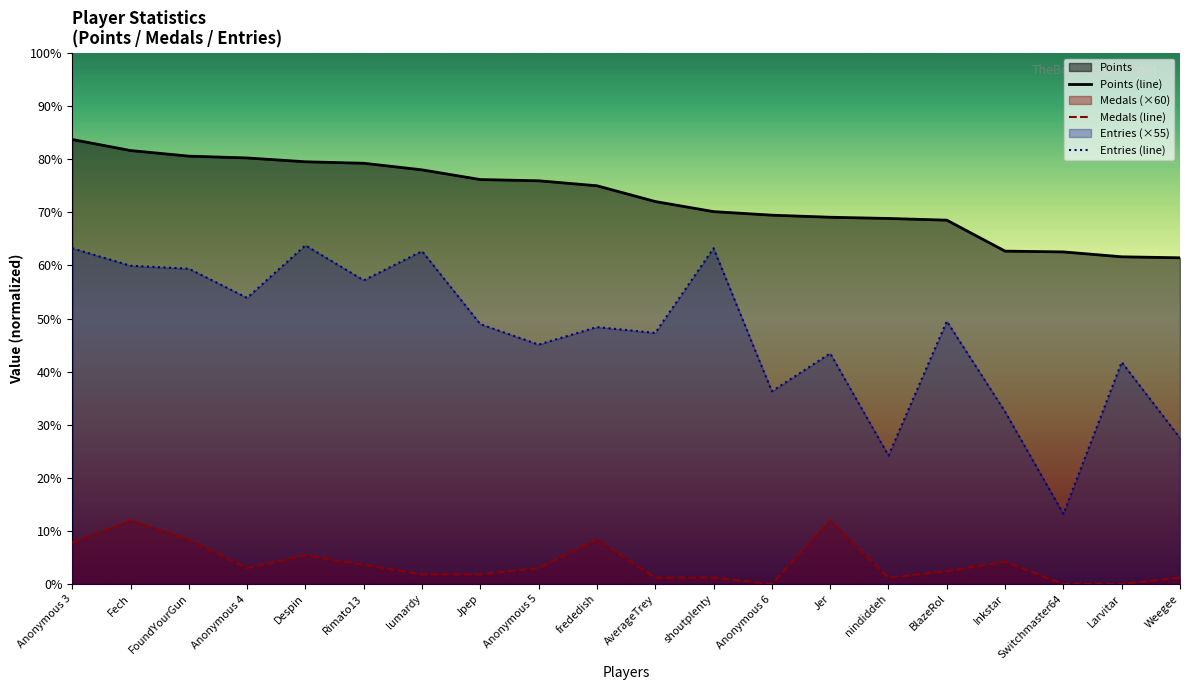

What is the spread (max minus min) of values at frededish?

6662